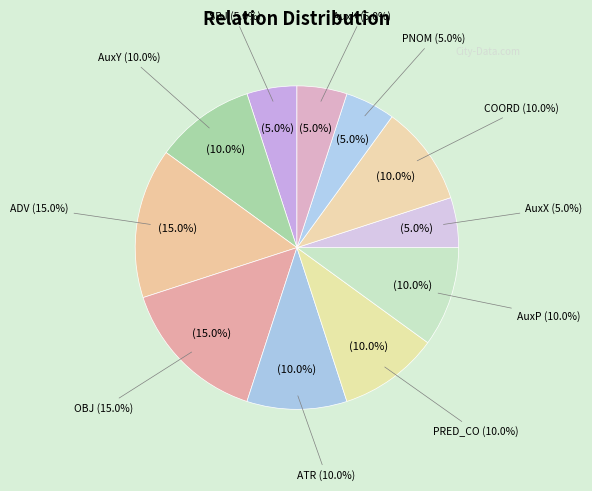

Rank the categories by value from highest to lowest.

ADV, OBJ, AuxY, ATR, PRED_CO, AuxP, COORD, SBJ, AuxX, PNOM, AuxK